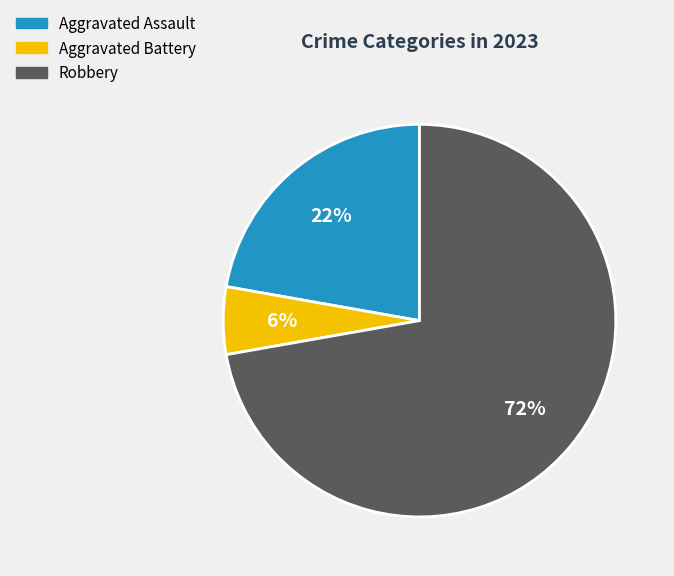

Is there any slice that represents more than half of the pie?

Yes